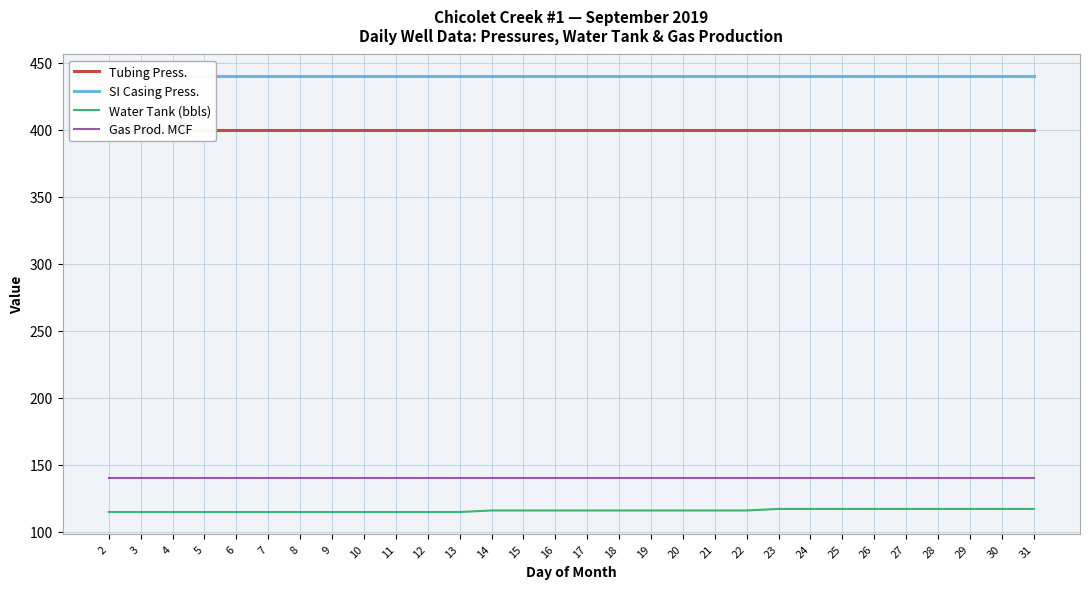

Is it true that Gas Prod. MCF equals 78.6 at 19?

False